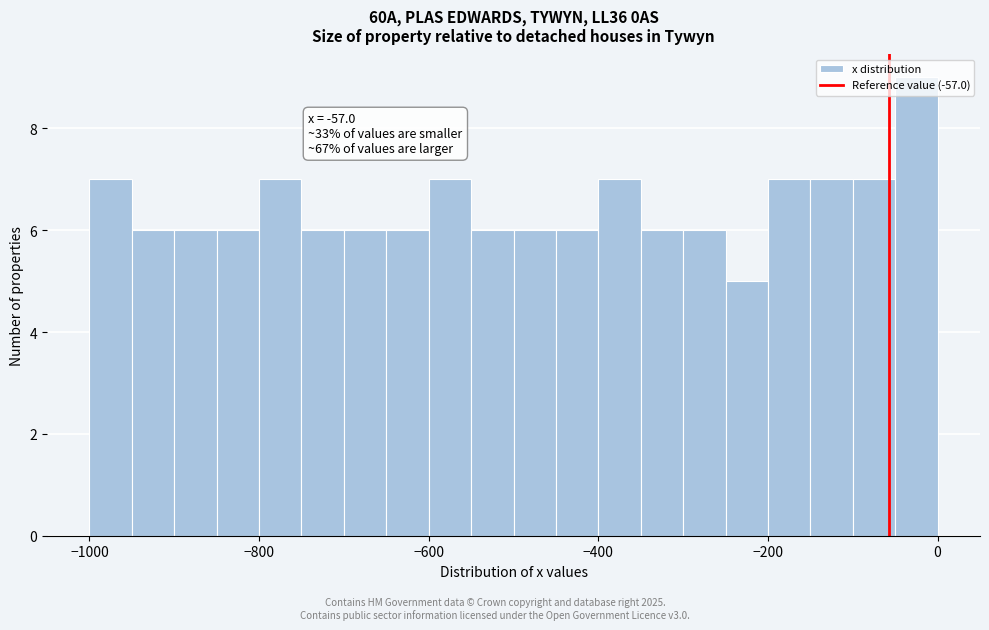

Read against the x-axis, roughly where is the centre of the tallest bar?

-20